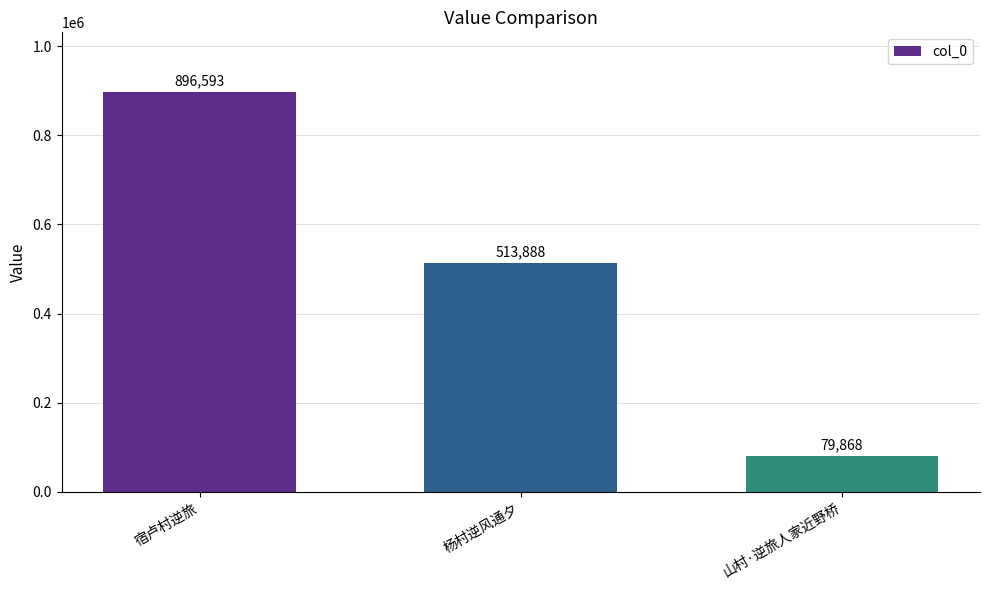

Reading right to left, what are all the values shown in this chart?

79868	513888	896593